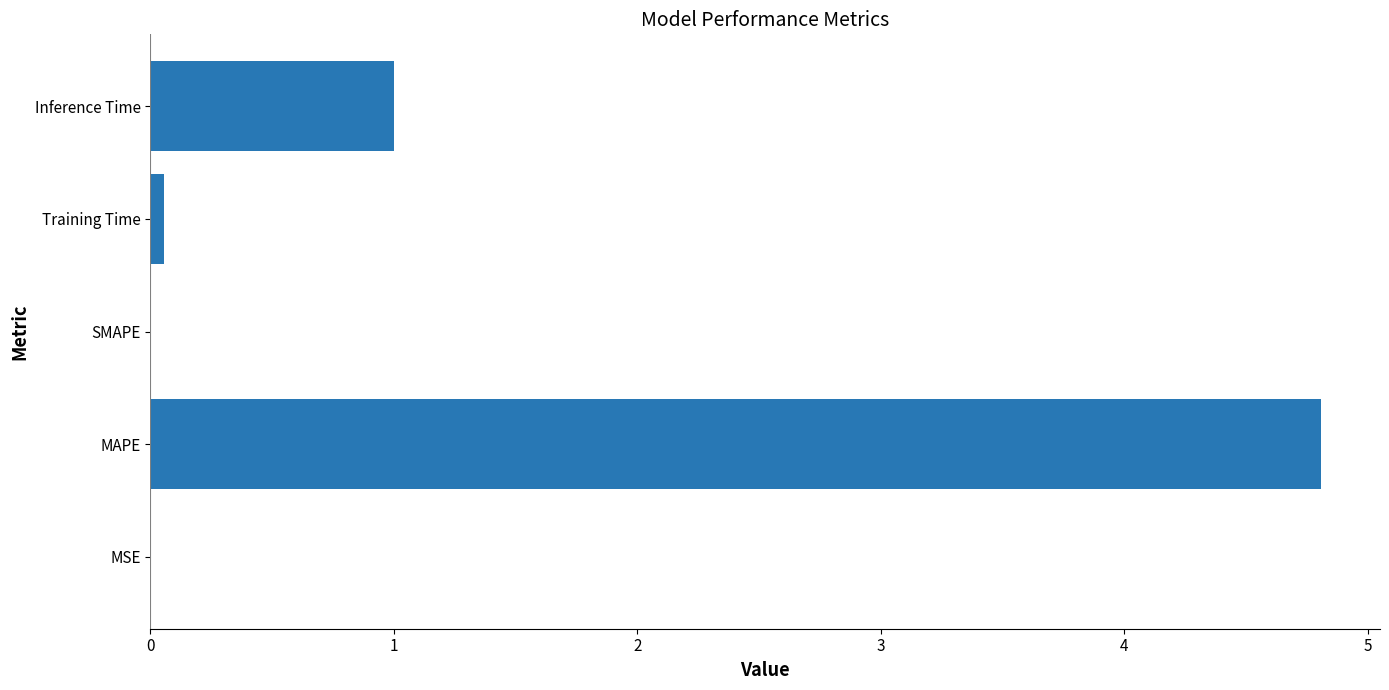

What is the sum of all values?

5.9